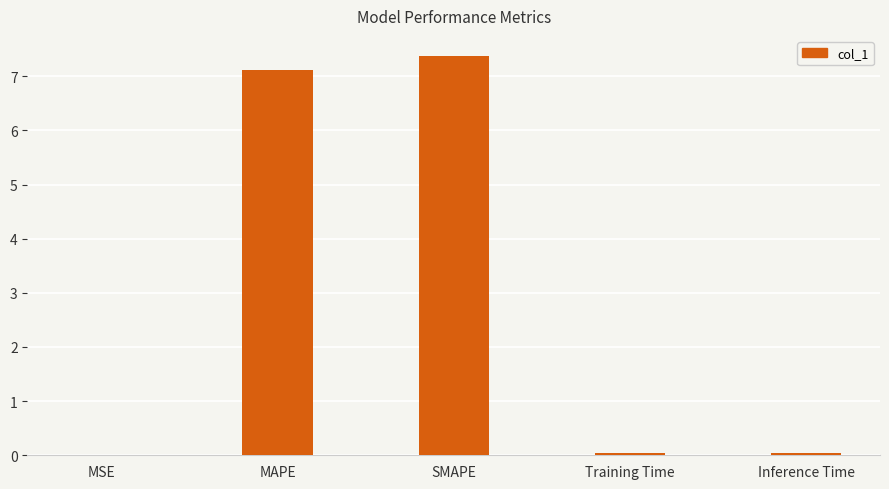

Which label corresponds to the largest value in the chart?

SMAPE